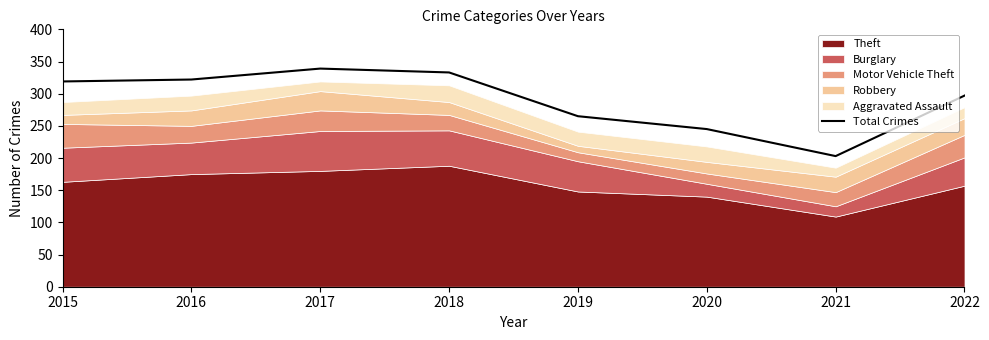

What is the value of the 2nd point from the left?

322